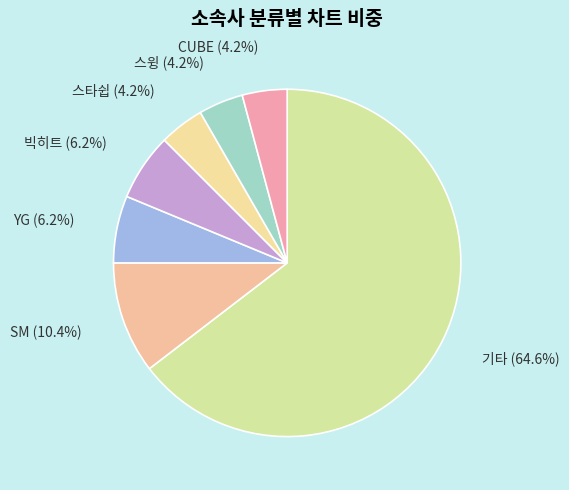

What percentage is the SM slice, to the nearest percent?

10%